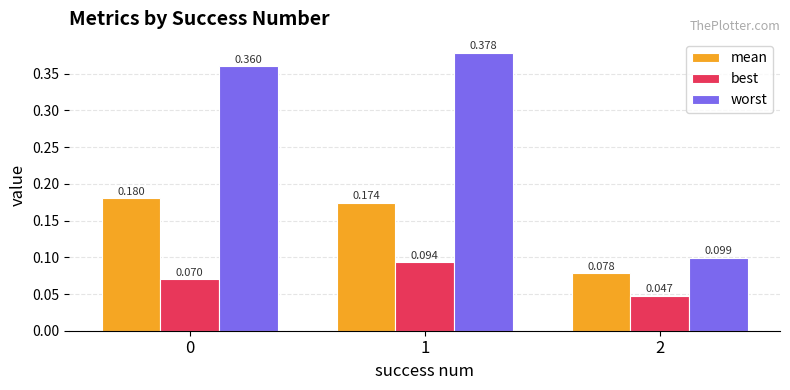

How many data points does each series have?

3